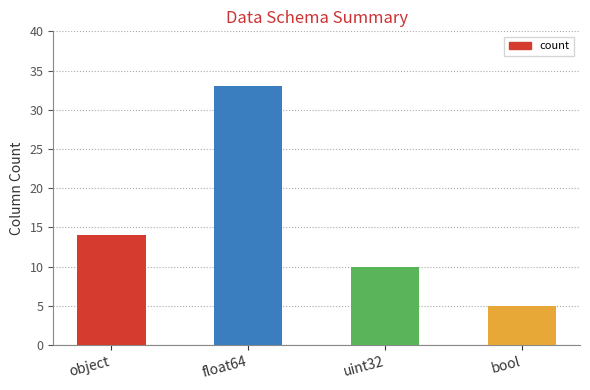

What is the difference between the maximum and minimum values?

28